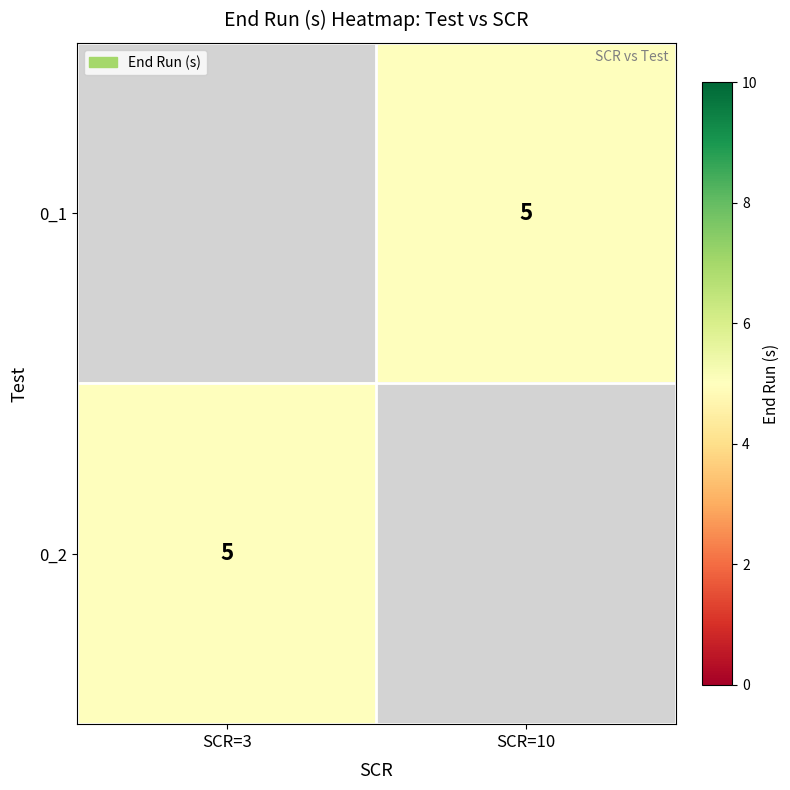

List the series in order of their peak value, highest first.

0_1, 0_2